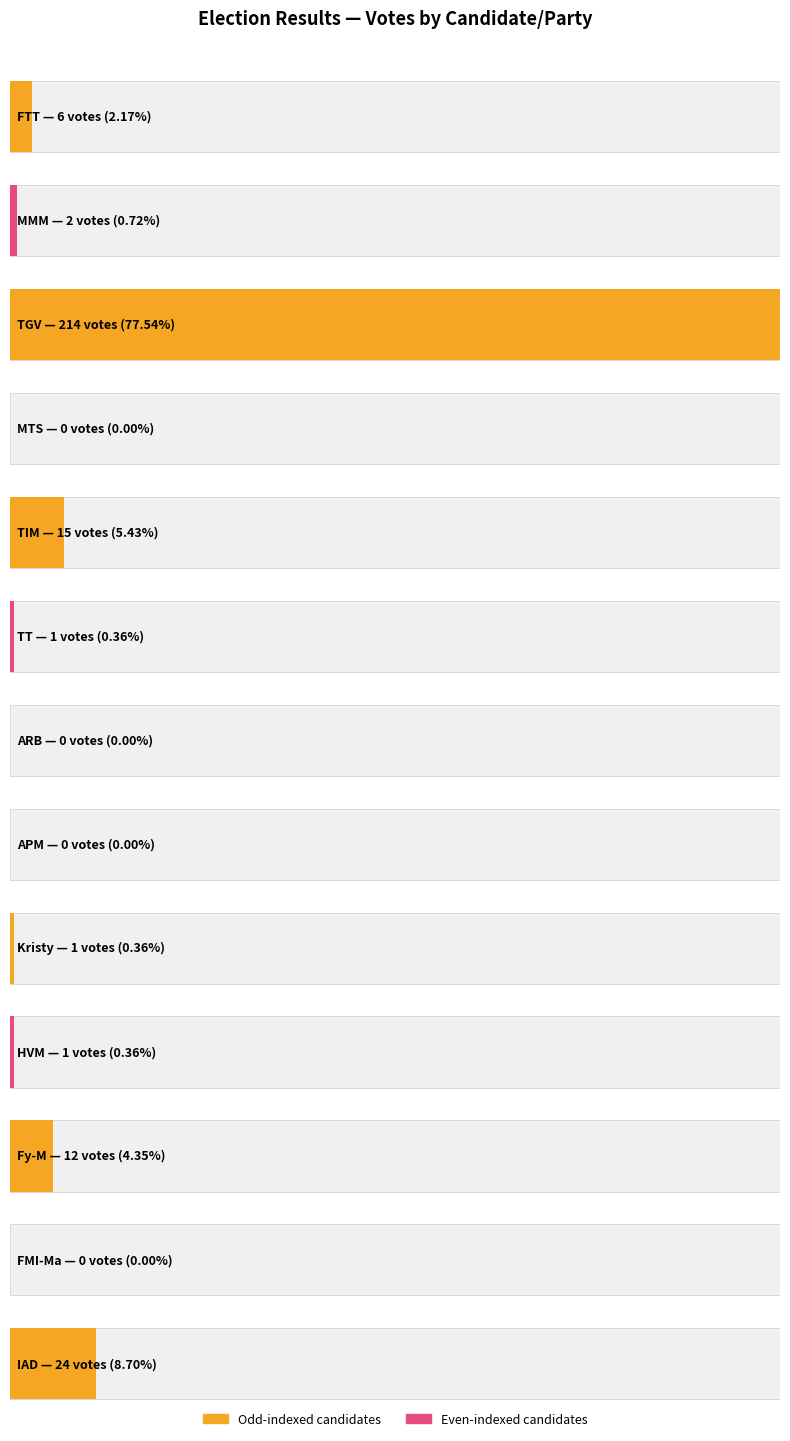

The value at FMI-Ma is 0. True or false?

True